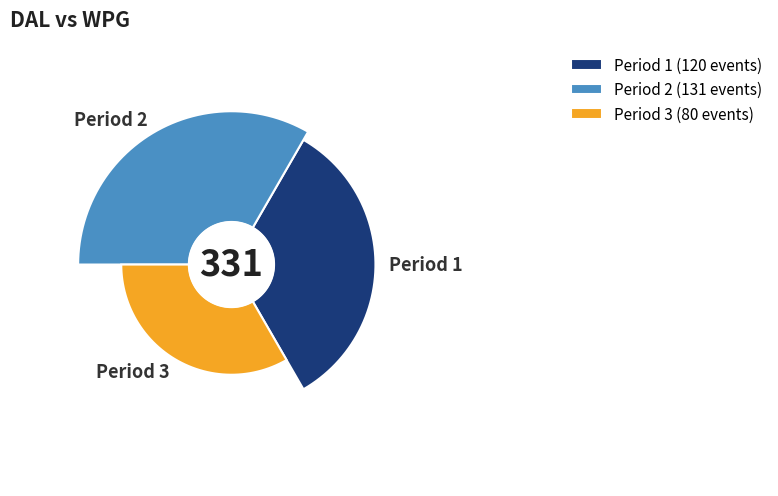

What is the smallest slice in the pie chart?

3